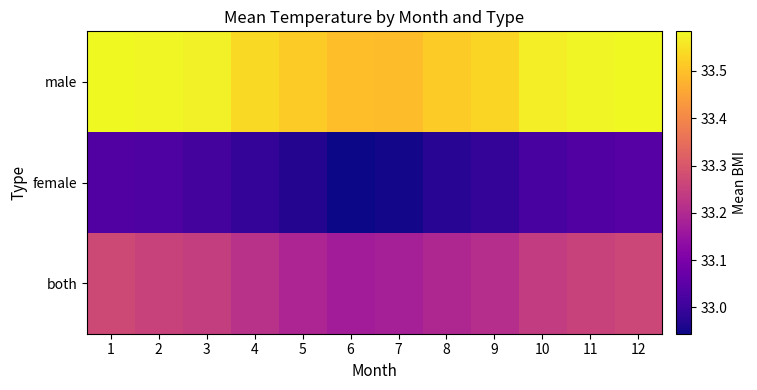

How many data points does each series have?

12